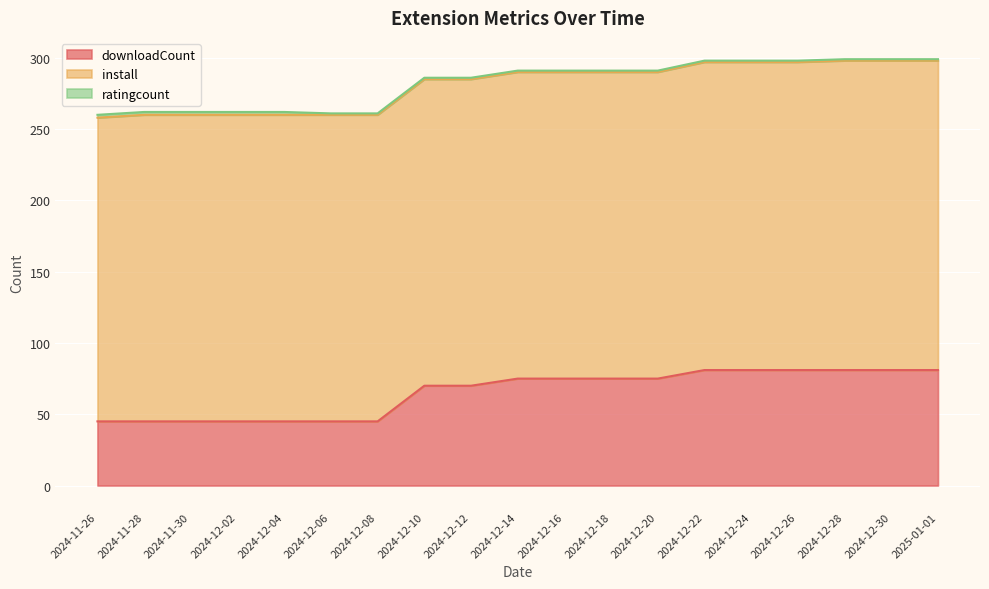

Rank the series by their average value, from highest to lowest.

install, downloadCount, ratingcount